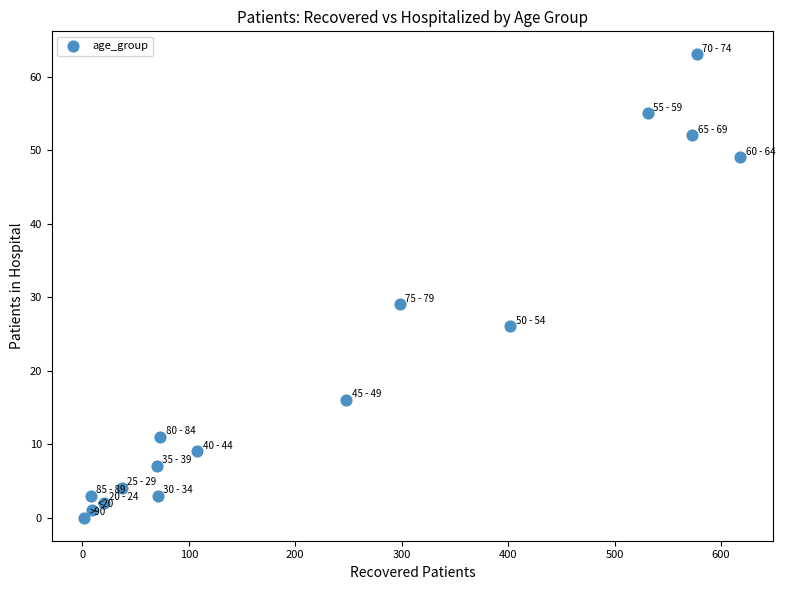

What Y value in the scatter plot is closest to 31?

29